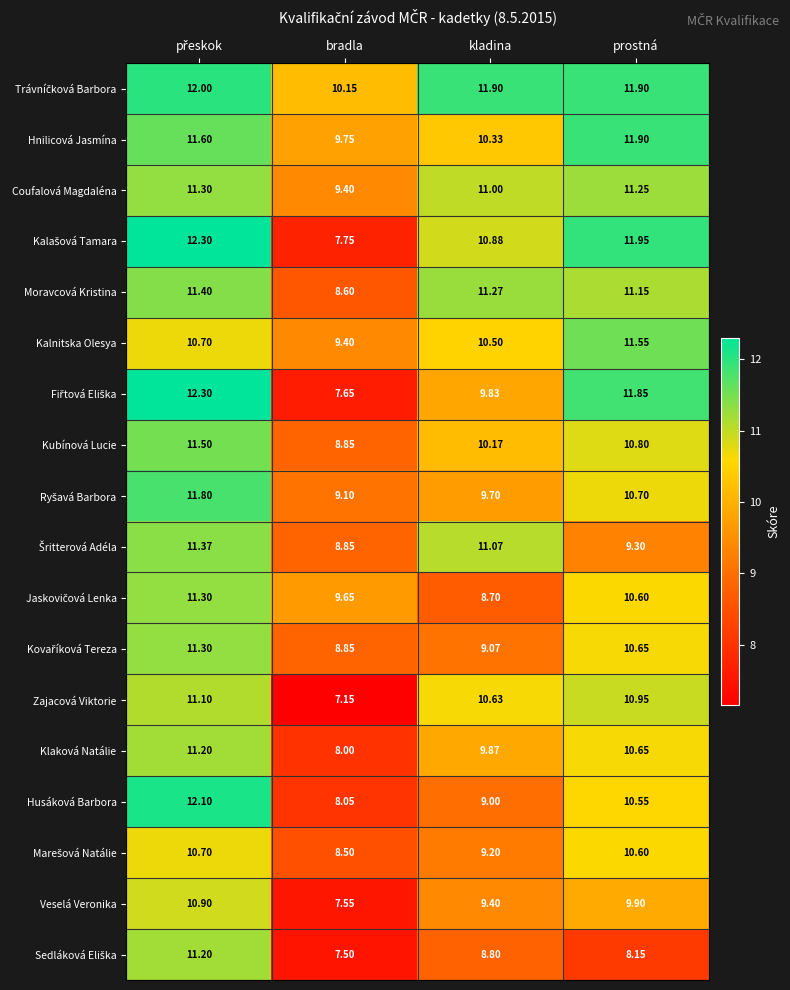

Where is Kubínová Lucie nearest to the value 10?

kladina